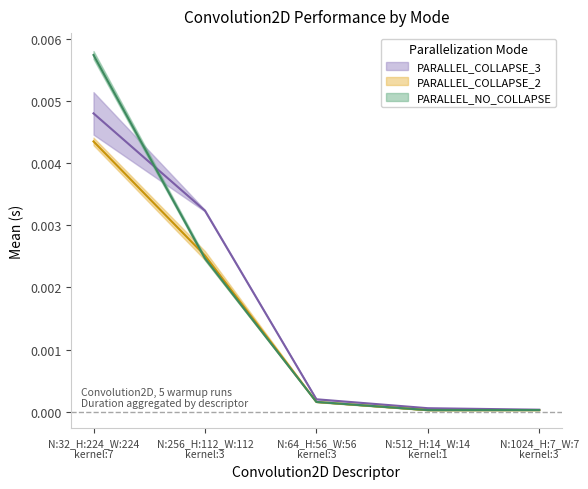

Reading left to right, what are all the values shown in this chart?

PARALLEL_COLLAPSE_3: N:32_H:224_W:224
kernel:7=0.0	N:256_H:112_W:112
kernel:3=0.0	N:64_H:56_W:56
kernel:3=0.0	N:512_H:14_W:14
kernel:1=0.0	N:1024_H:7_W:7
kernel:3=0.0
PARALLEL_COLLAPSE_2: N:32_H:224_W:224
kernel:7=0.0	N:256_H:112_W:112
kernel:3=0.0	N:64_H:56_W:56
kernel:3=0.0	N:512_H:14_W:14
kernel:1=0.0	N:1024_H:7_W:7
kernel:3=0.0
PARALLEL_NO_COLLAPSE: N:32_H:224_W:224
kernel:7=0.0	N:256_H:112_W:112
kernel:3=0.0	N:64_H:56_W:56
kernel:3=0.0	N:512_H:14_W:14
kernel:1=0.0	N:1024_H:7_W:7
kernel:3=0.0